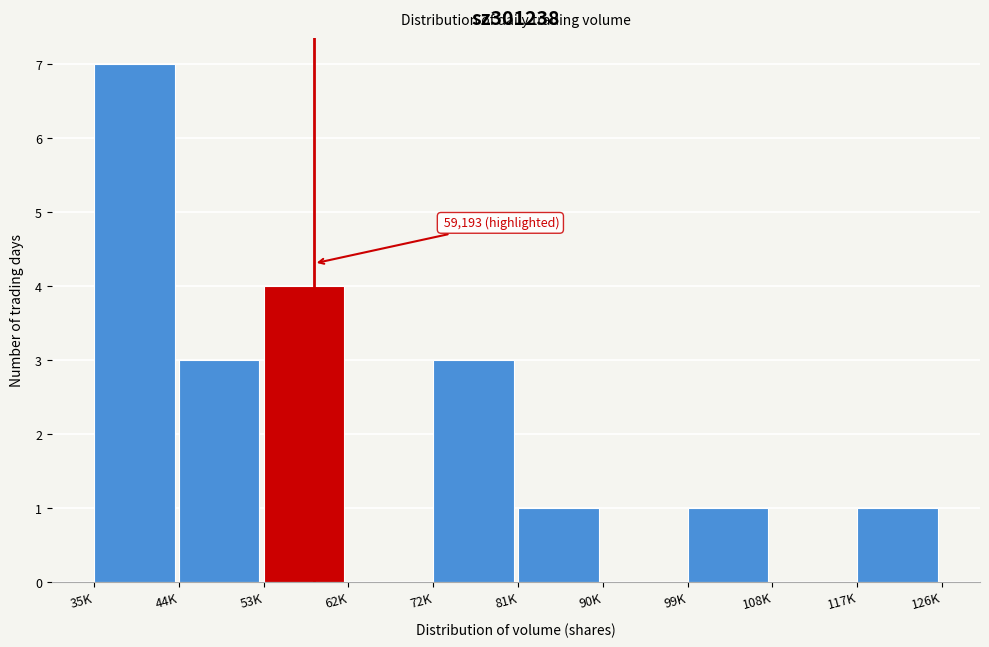

Reading left to right, transcribe all the data shown in this chart.

35K=7	44K=3	53K=4	62K=0	72K=3	81K=1	90K=0	99K=1	108K=0	117K=1